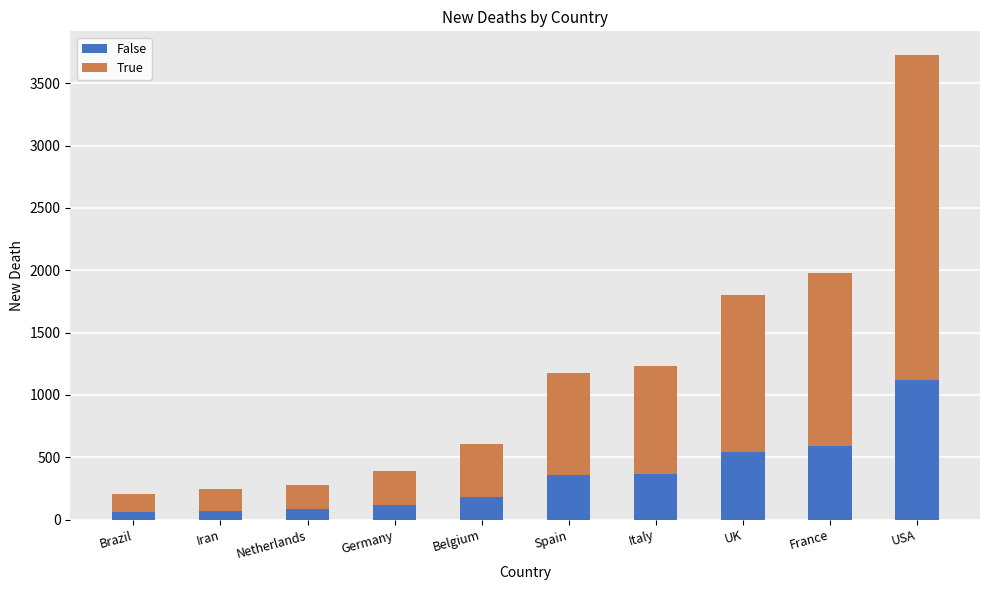

At which category is the sum across all series the highest?

USA